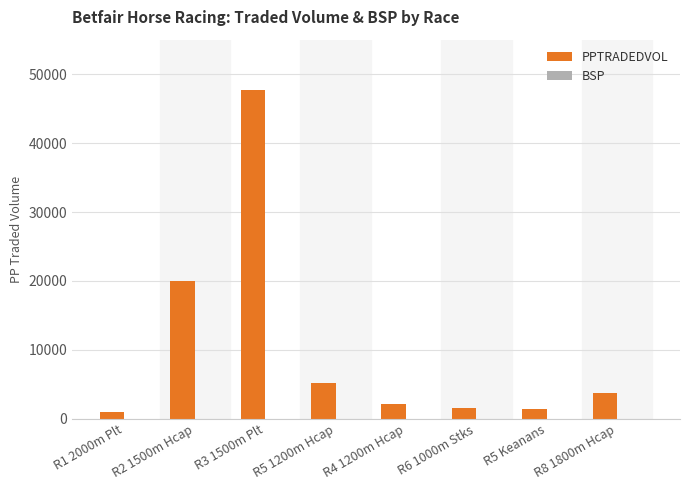

At which category is the sum across all series the highest?

R3 1500m Plt